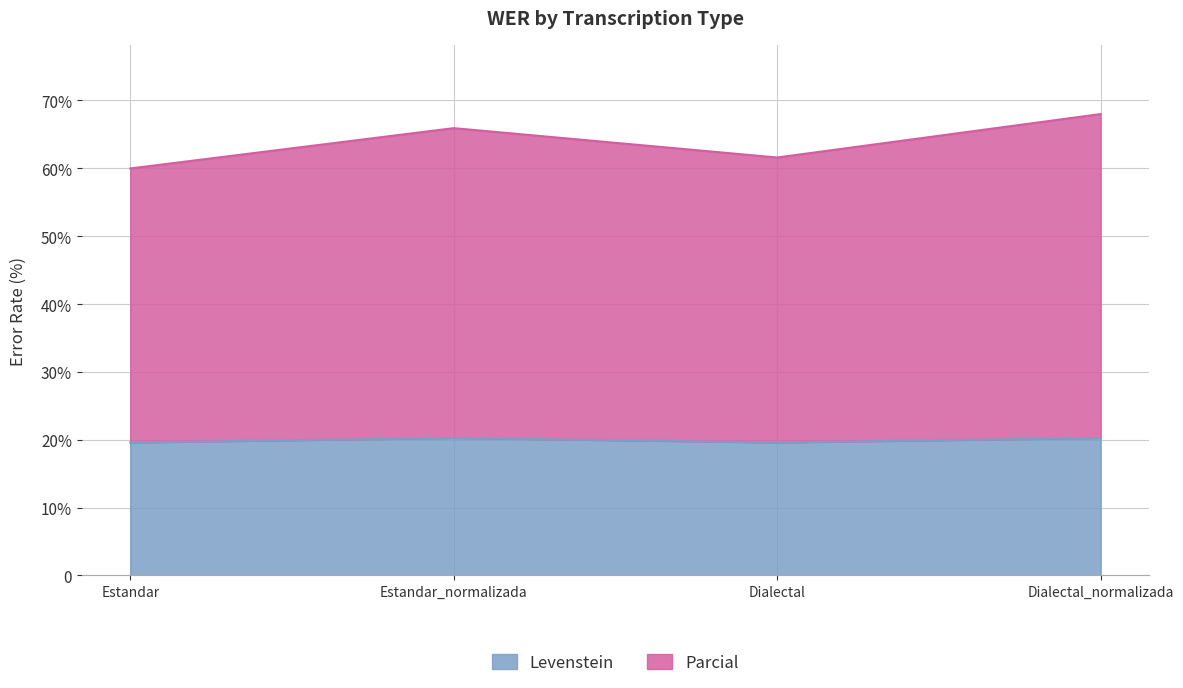

How many lines are shown in the chart?

2